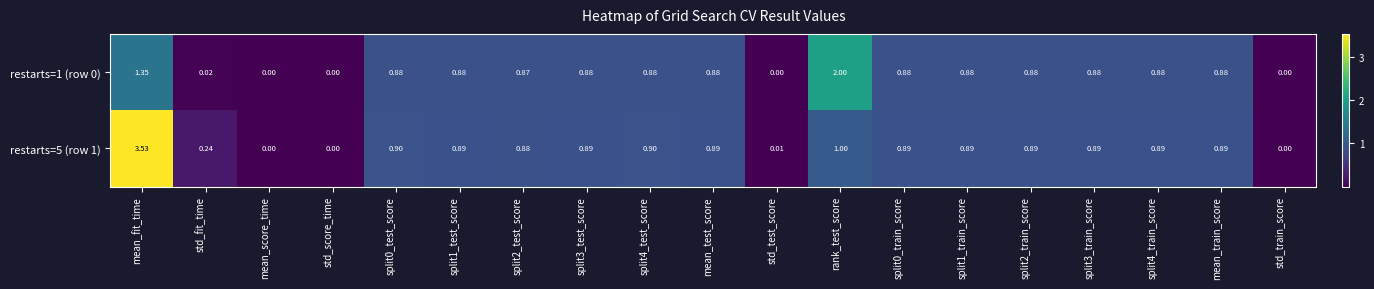

At which label is restarts=5 (row 1) closest to 1?

rank_test_score